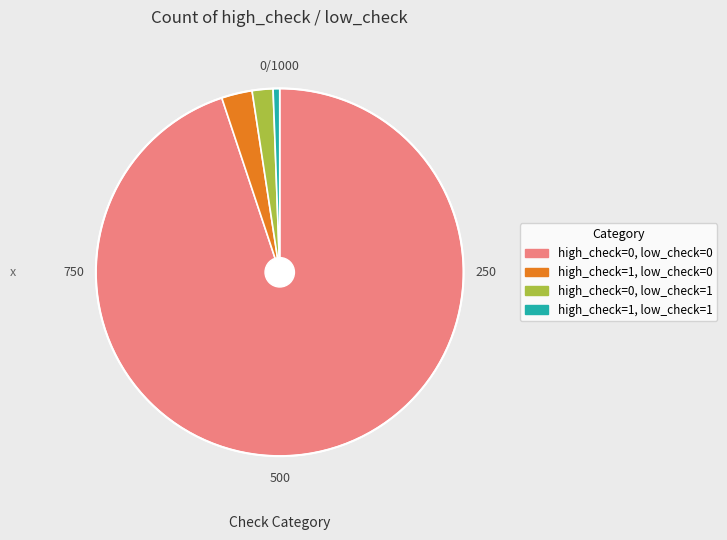

Which slice represents more than half of the pie?

high_check=0, low_check=0